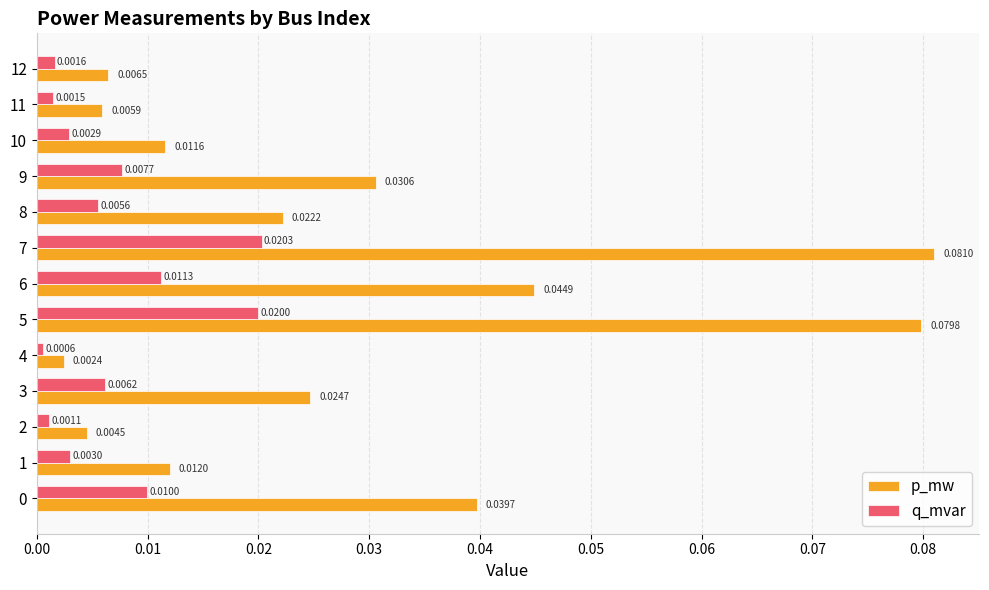

Which series has the widest spread of values?

p_mw